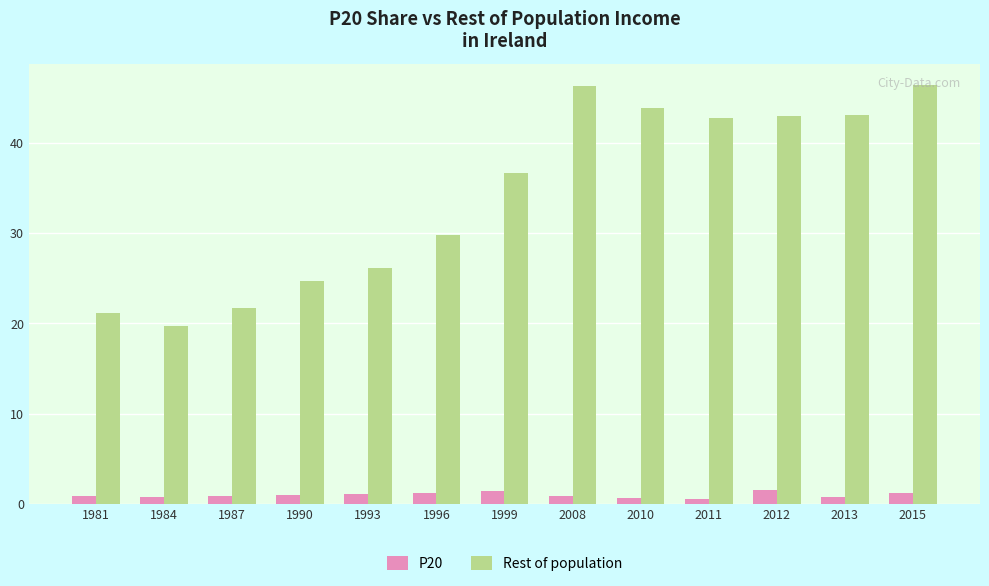

How many data points in Rest of population are above 36?

7